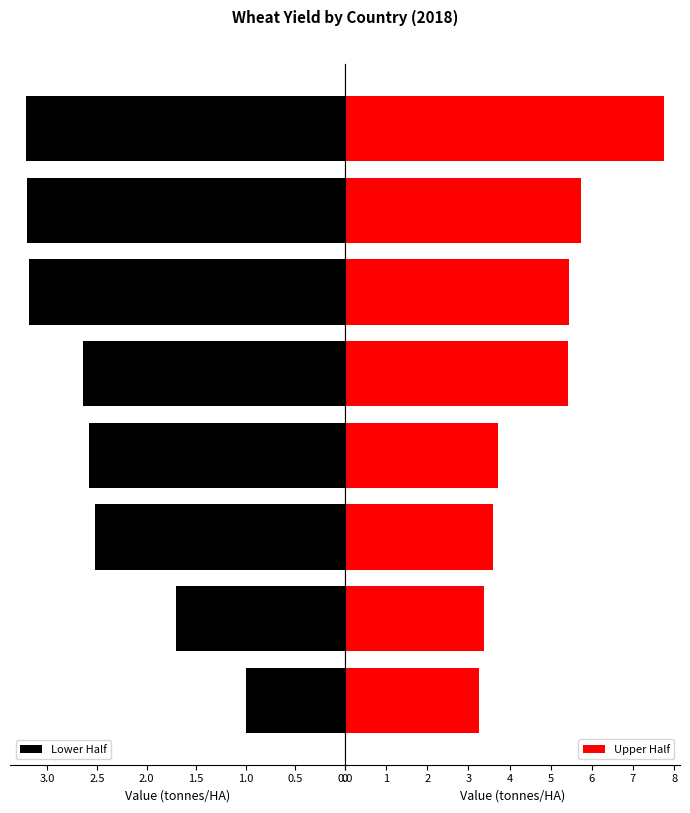

The value of Lower Half at Korea is 3.2. True or false?

True